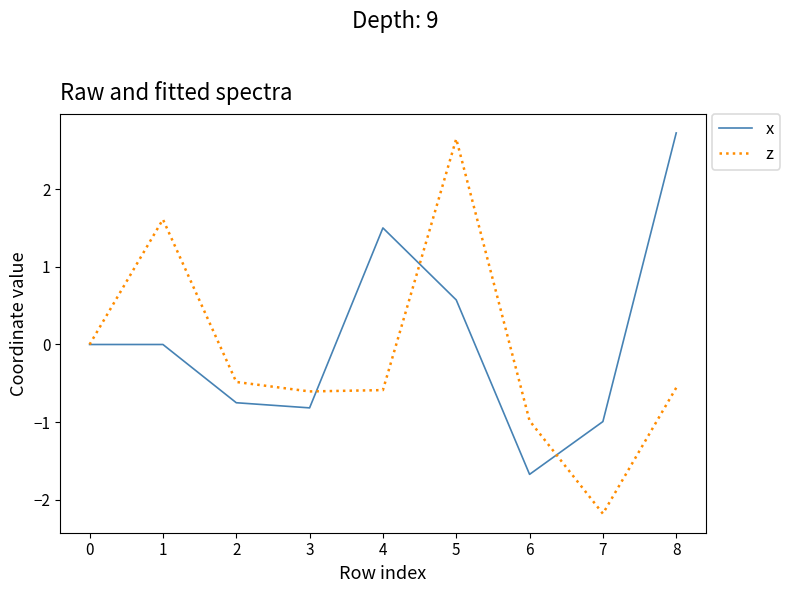

What is the highest value of the z series?

2.6